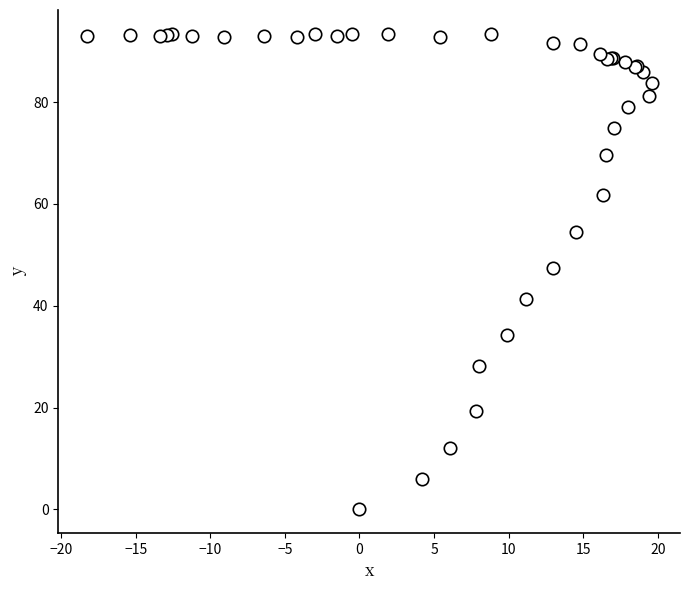

What Y value in the scatter plot is closest to 46?

47.4